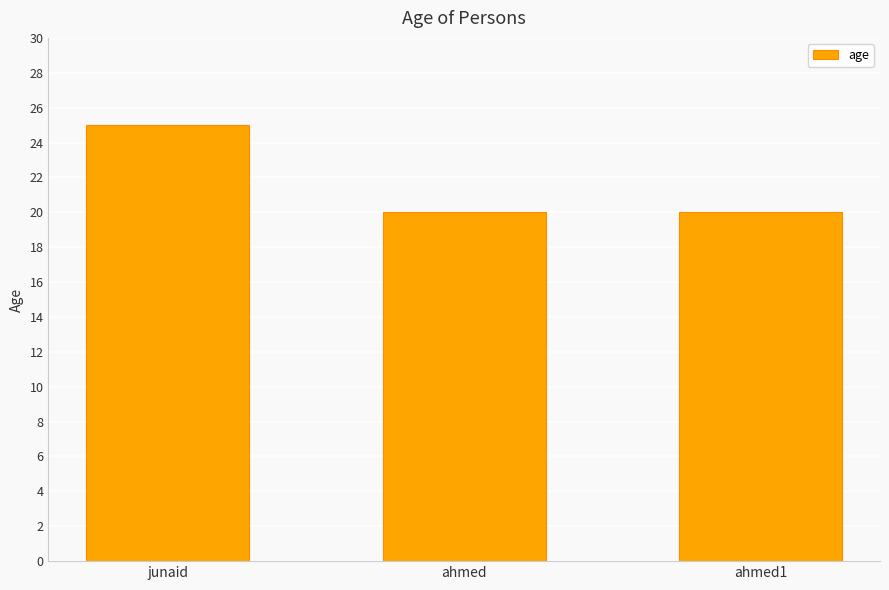

Which has a higher value, junaid or ahmed1?

junaid